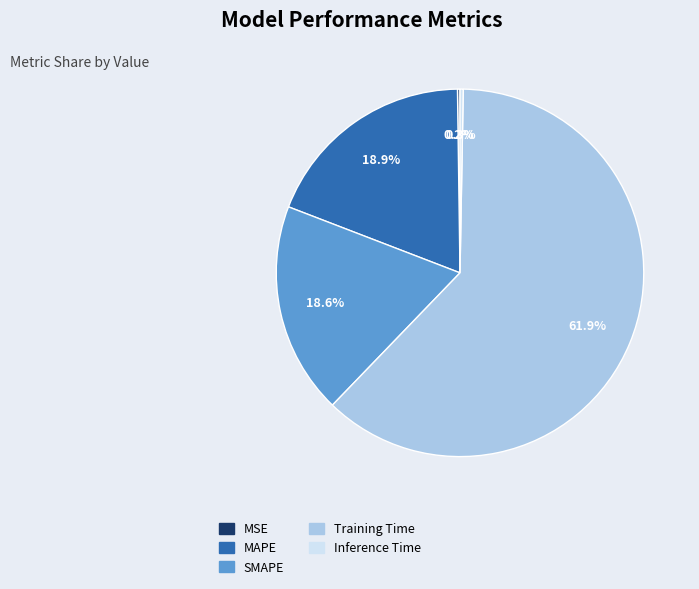

What is the total percentage of SMAPE and Inference Time?

18.9%